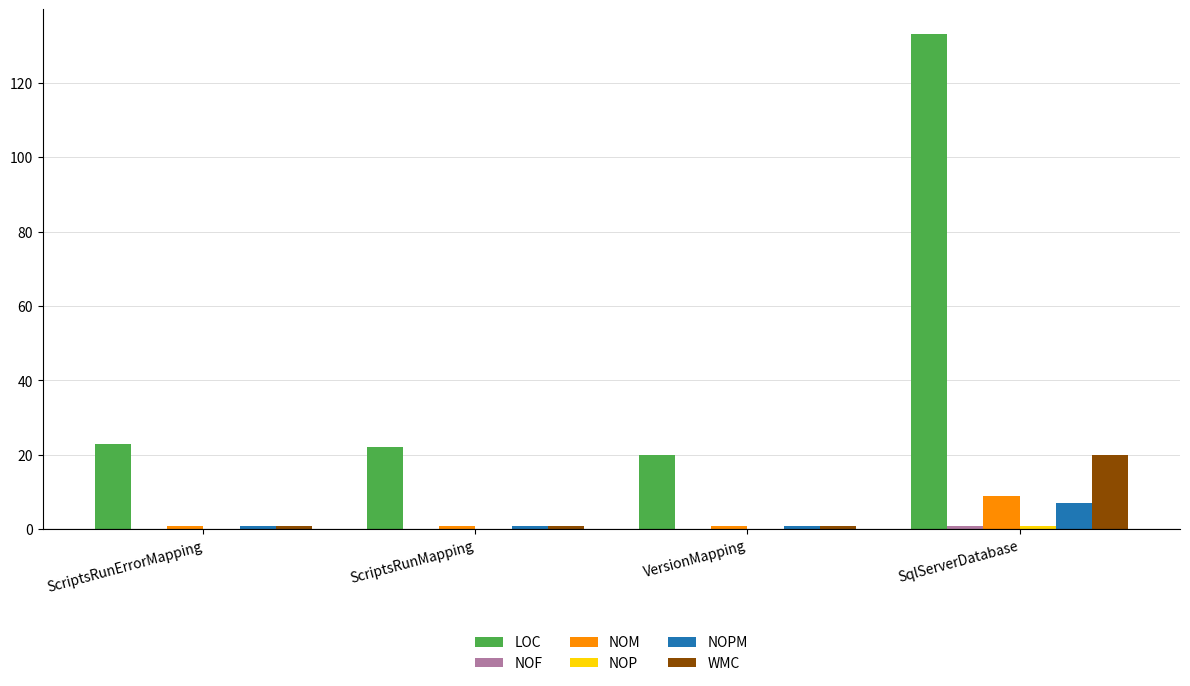

Which series has the largest total across all categories?

LOC